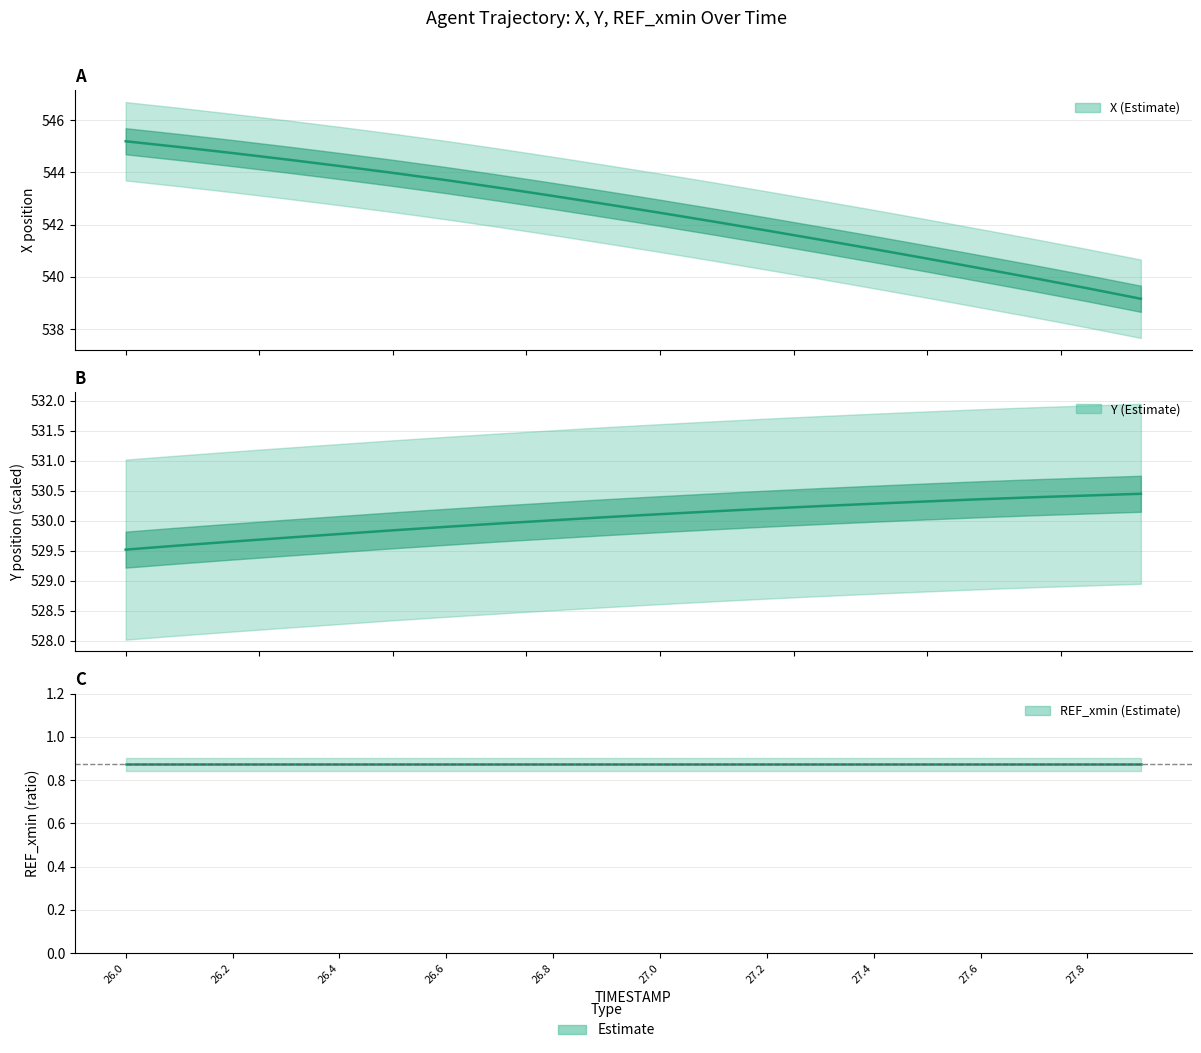

What is the highest value of the REF_xmin (ratio) series?

0.9